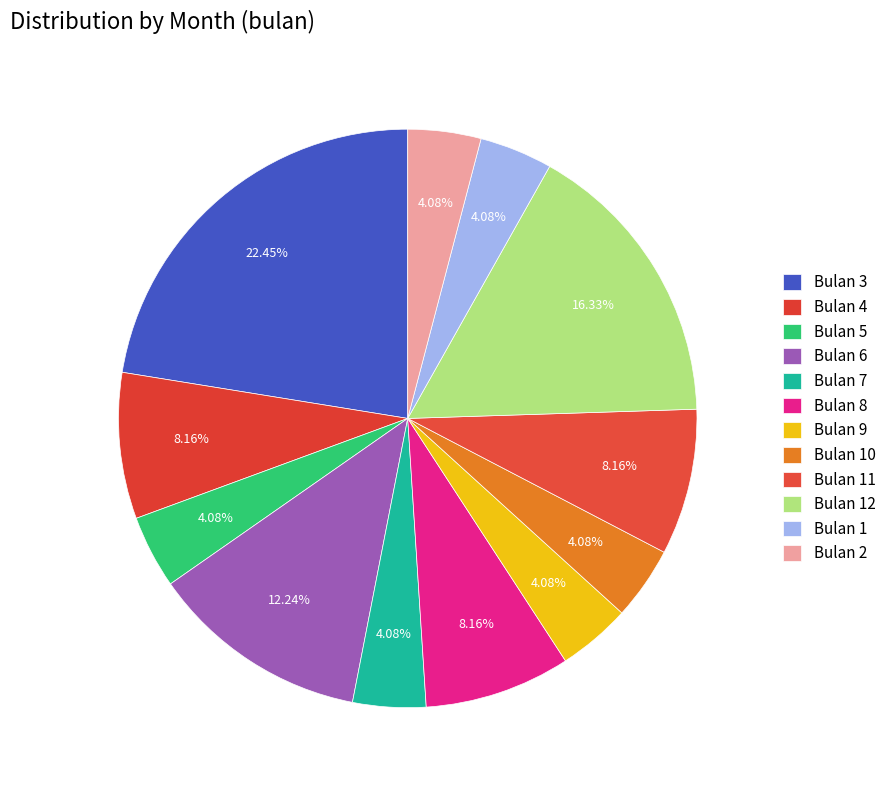

Which category has the biggest portion of the pie?

3